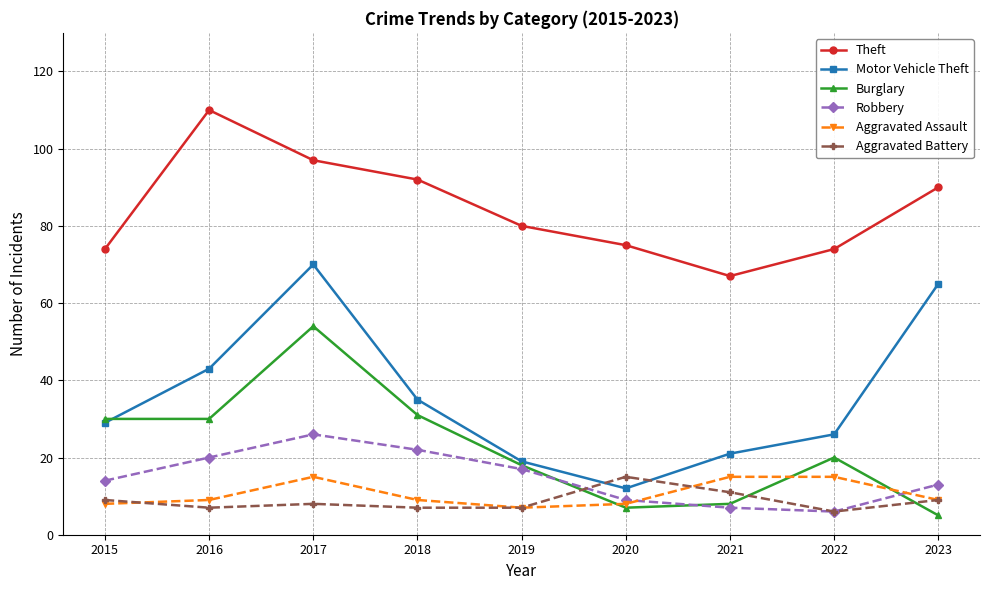

What is the smallest value displayed?

5